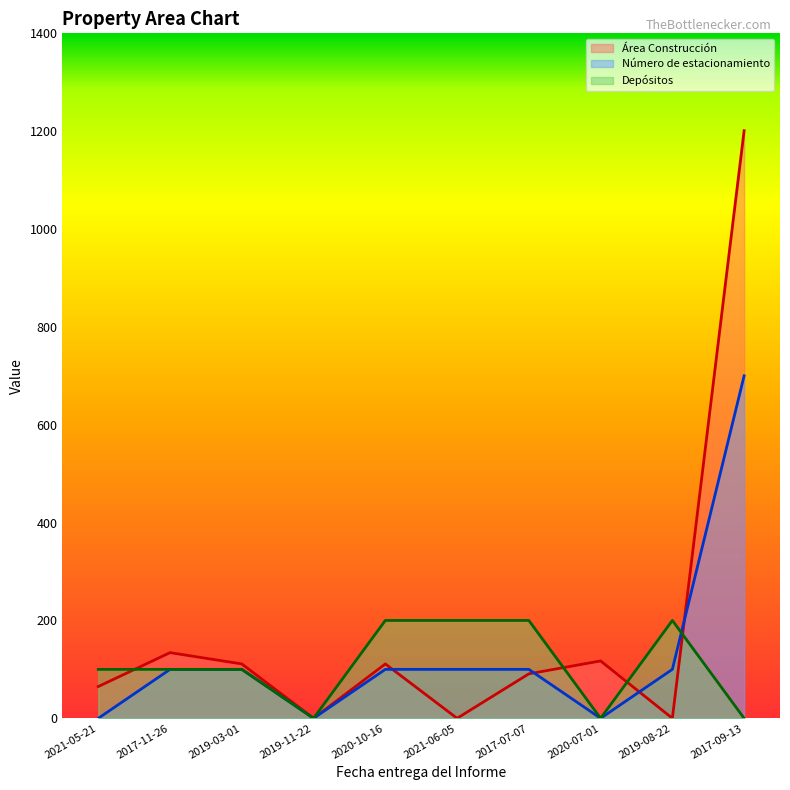

Reading left to right, what are all the values shown in this chart?

Área Construcción: 2021-05-21=64.9	2017-11-26=134.2	2019-03-01=111.1	2019-11-22=0.0	2020-10-16=111.1	2021-06-05=0.0	2017-07-07=90.9	2020-07-01=117.2	2019-08-22=0.0	2017-09-13=1201.0
Número de estacionamiento: 2021-05-21=0.0	2017-11-26=100.0	2019-03-01=100.0	2019-11-22=0.0	2020-10-16=100.0	2021-06-05=100.0	2017-07-07=100.0	2020-07-01=0.0	2019-08-22=100.0	2017-09-13=700.0
Depósitos: 2021-05-21=100.0	2017-11-26=100.0	2019-03-01=100.0	2019-11-22=0.0	2020-10-16=200.0	2021-06-05=200.0	2017-07-07=200.0	2020-07-01=0.0	2019-08-22=200.0	2017-09-13=0.0